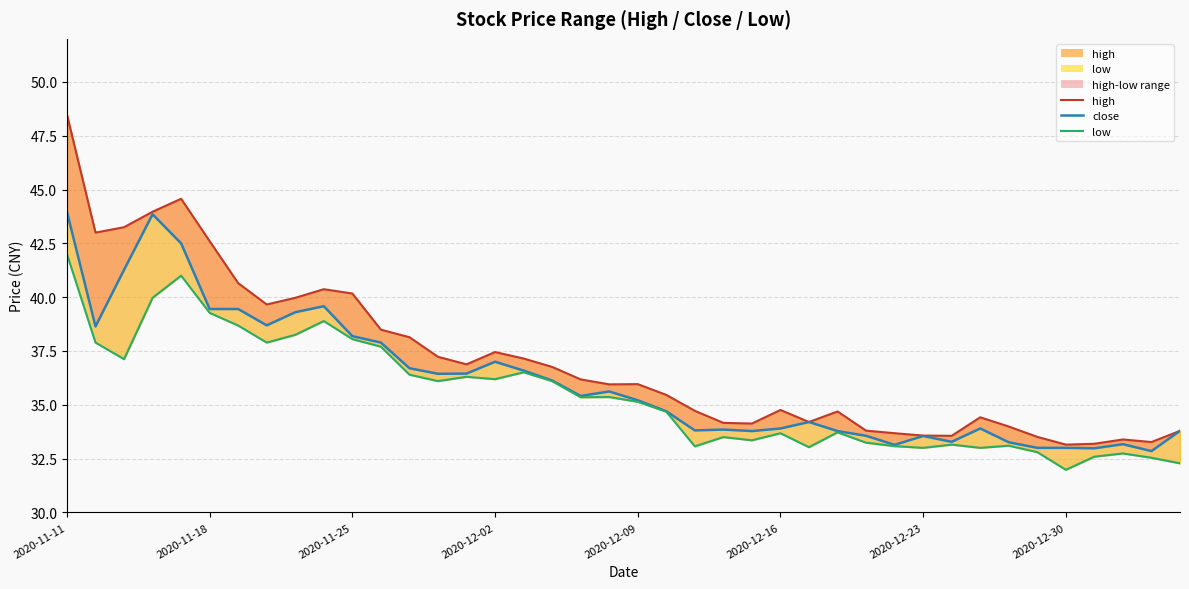

At which category is the sum across all series the highest?

2020-11-11